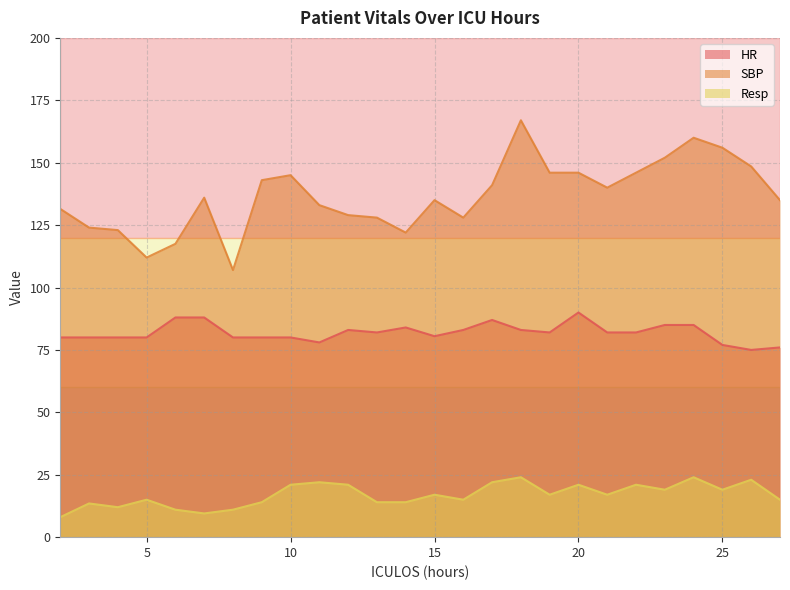

Does the chart have visible grid lines?

Yes